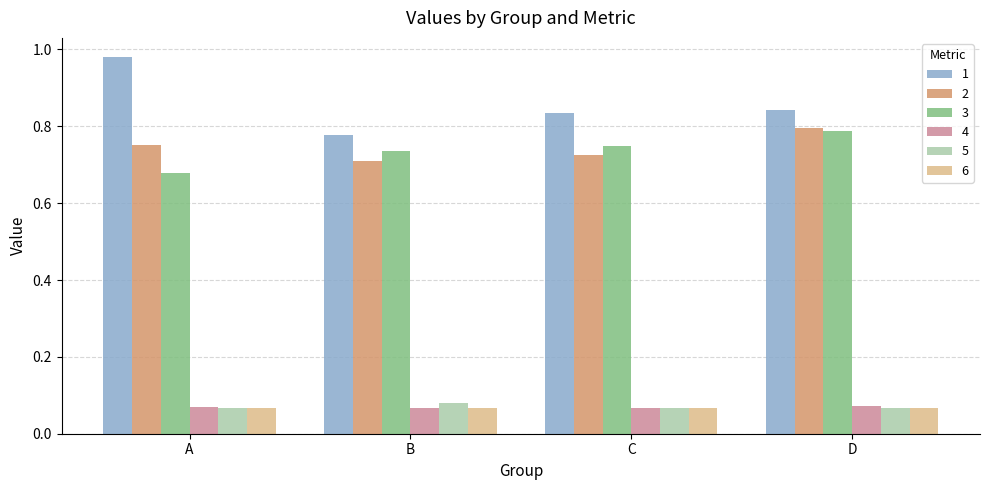

The 3 series shows 0.9 at A. True or false?

False